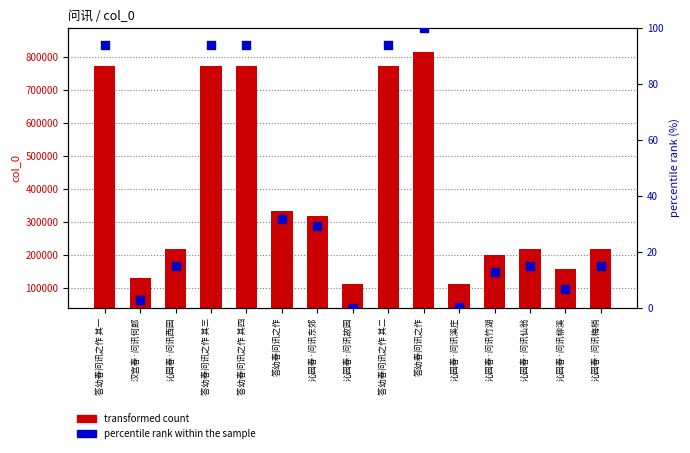

What is the total value across all series at 沁园春·问讯溪庄?

112074.3